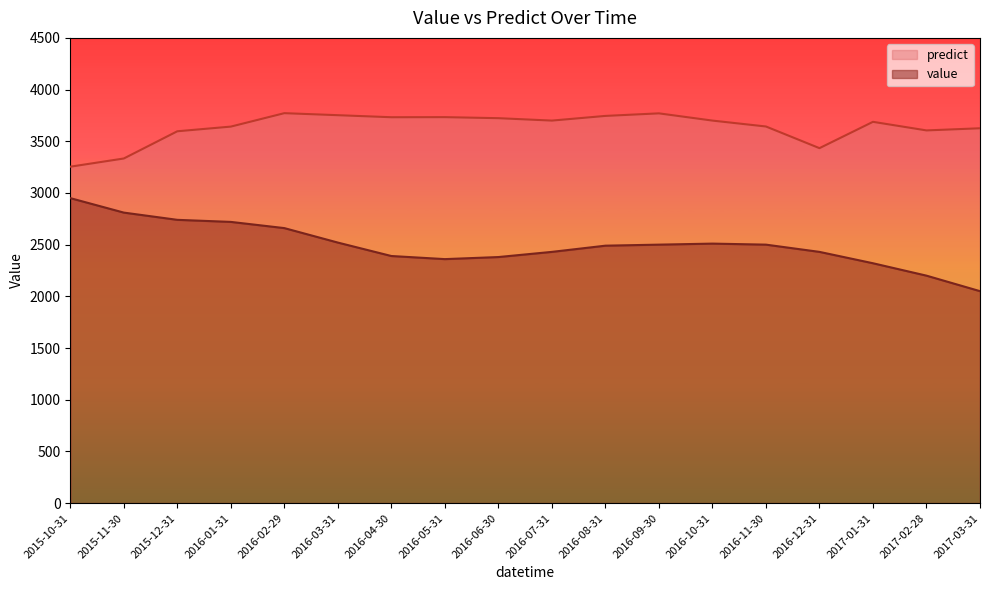

At 2016-02-29, list the series in order from largest to smallest.

predict, value